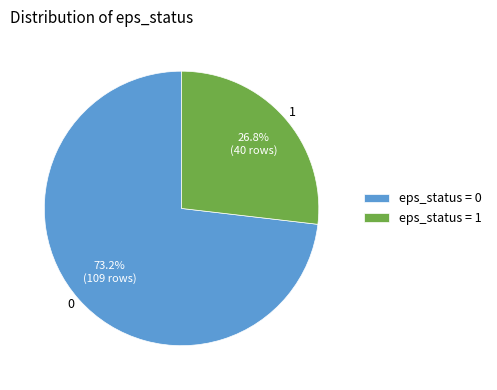

Is there a majority slice in this chart?

Yes